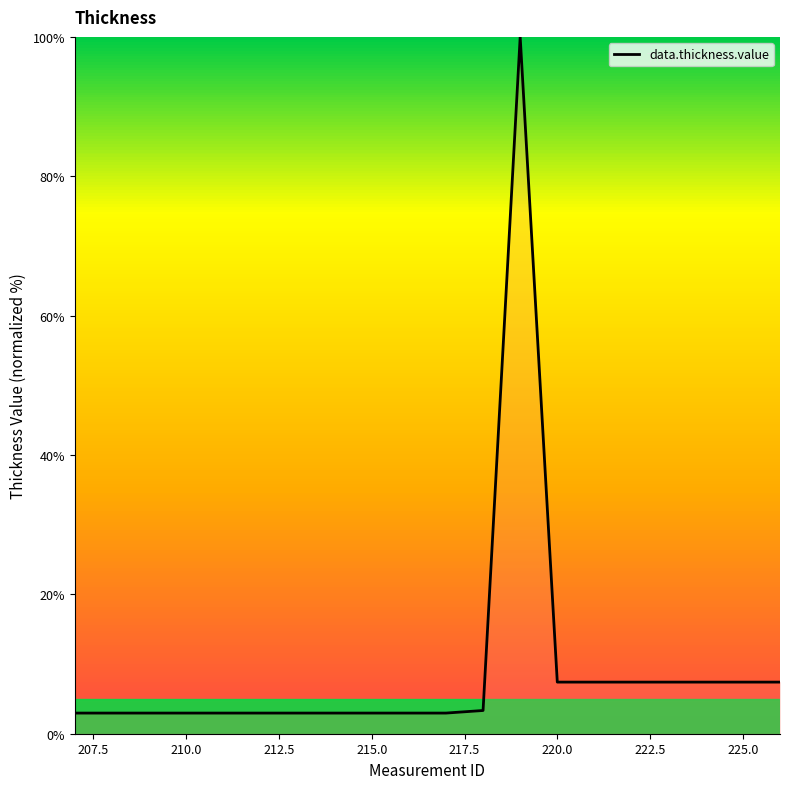

True or false: there are more than 0 points higher than both neighbors.

True